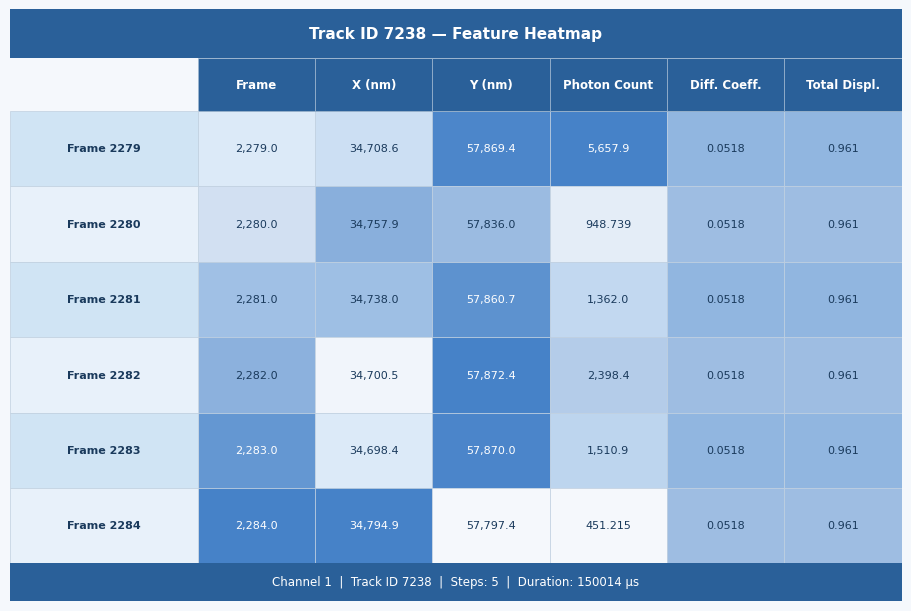

List the series in order of their peak value, lowest first.

Diffusion coeff. (um^2/s), Total Displacement, Frame, Photon Count, X (nm), Y (nm)